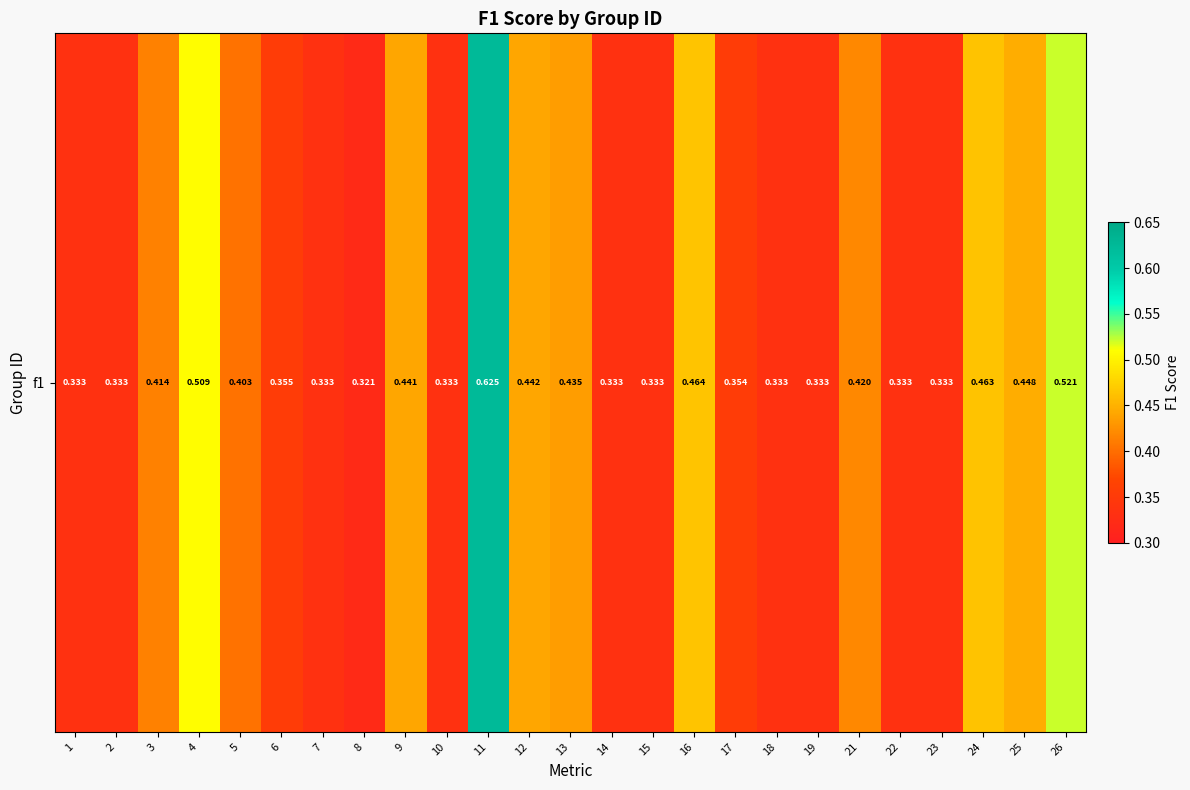

At which label is the value closest to 0?

8